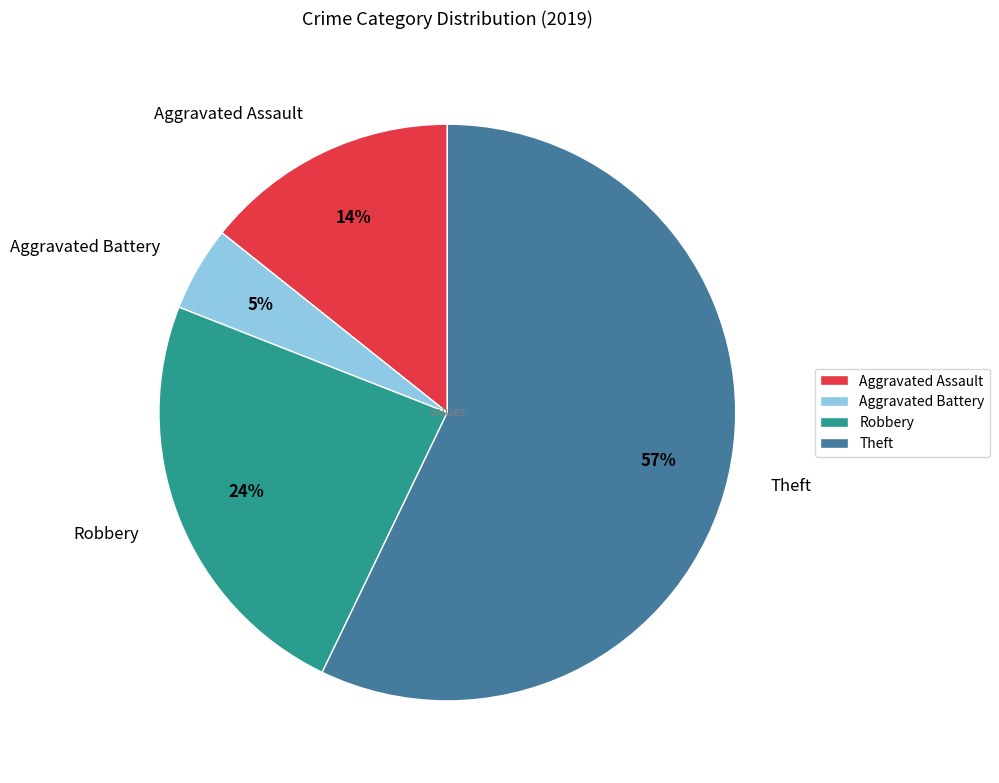

Does Theft account for over 50% of the chart?

Yes